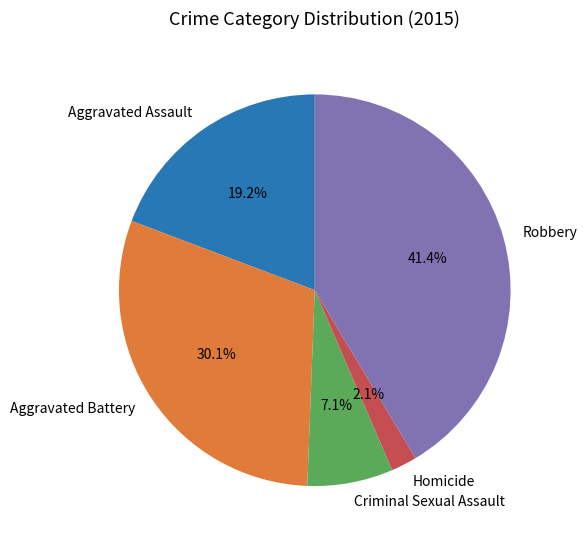

Count the number of slices in the pie.

5